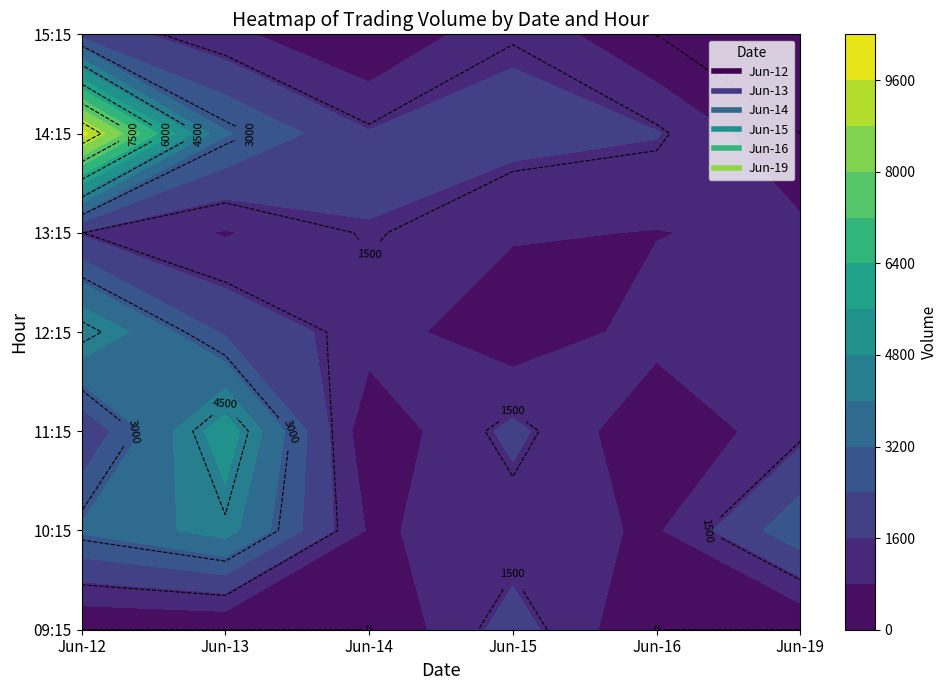

Reading left to right, transcribe all the data shown in this chart.

6_12: 0	3317	1677	4856	1509	9890	2112
6_13: 0	4344	5325	2281	728	3285	1019
6_14: 0	706	186	1172	1591	1656	0
6_15: 1972	1130	1811	241	886	1879	1456
6_16: 0	700	98	1103	770	1652	0
6_19: 0	2993	1335	847	1001	0	0